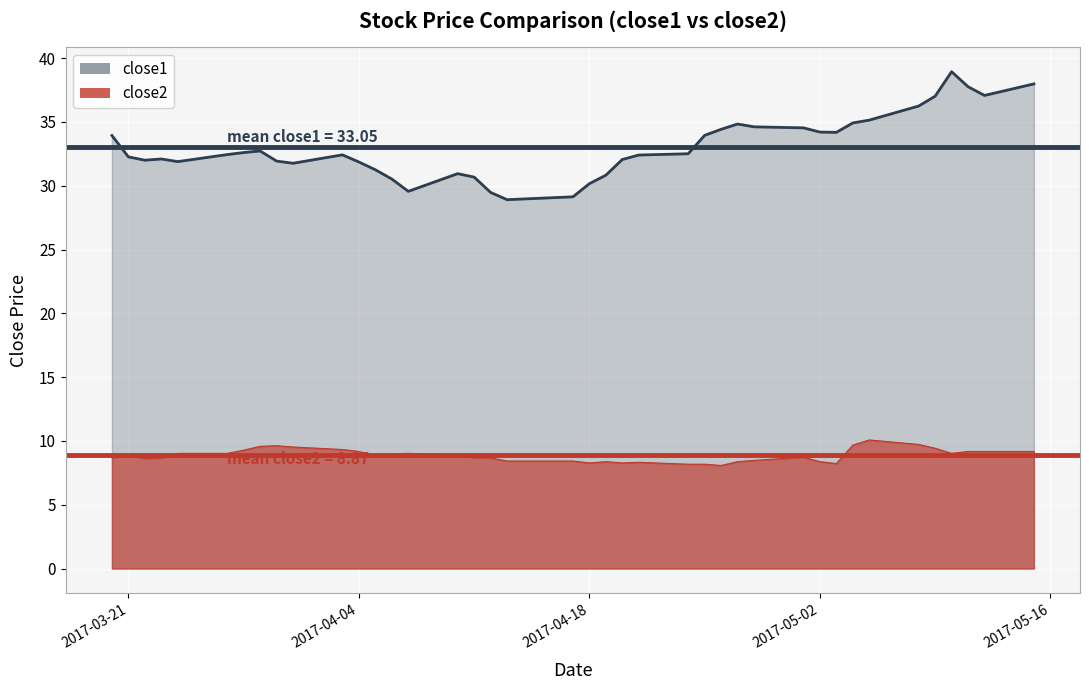

Is it true that close1 equals 55.8 at 8?

False